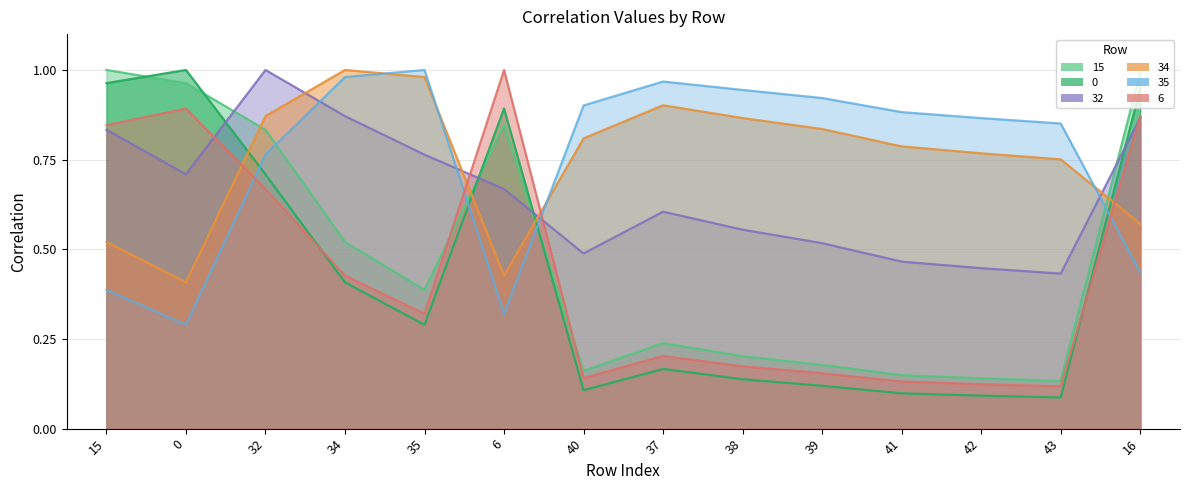

Reading left to right, list all the values displayed in this chart.

15: 15=1.0	0=1.0	32=0.8	34=0.5	35=0.4	6=0.8	40=0.2	37=0.2	38=0.2	39=0.2	41=0.1	42=0.1	43=0.1	16=1.0
0: 15=1.0	0=1.0	32=0.7	34=0.4	35=0.3	6=0.9	40=0.1	37=0.2	38=0.1	39=0.1	41=0.1	42=0.1	43=0.1	16=0.9
32: 15=0.8	0=0.7	32=1.0	34=0.9	35=0.8	6=0.7	40=0.5	37=0.6	38=0.6	39=0.5	41=0.5	42=0.4	43=0.4	16=0.9
34: 15=0.5	0=0.4	32=0.9	34=1.0	35=1.0	6=0.4	40=0.8	37=0.9	38=0.9	39=0.8	41=0.8	42=0.8	43=0.8	16=0.6
35: 15=0.4	0=0.3	32=0.8	34=1.0	35=1.0	6=0.3	40=0.9	37=1.0	38=0.9	39=0.9	41=0.9	42=0.9	43=0.9	16=0.4
6: 15=0.8	0=0.9	32=0.7	34=0.4	35=0.3	6=1.0	40=0.1	37=0.2	38=0.2	39=0.2	41=0.1	42=0.1	43=0.1	16=0.9